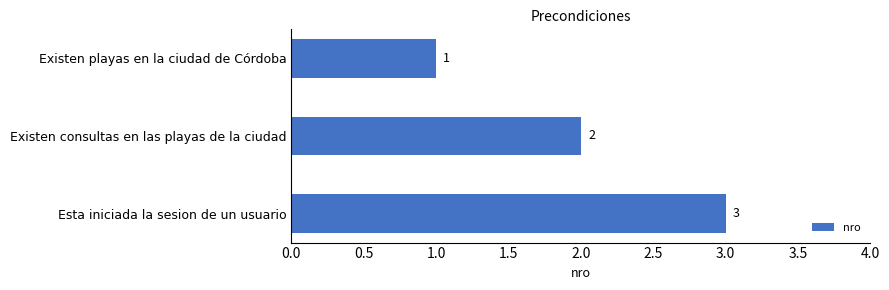

Count the values in the range 1 to 3.

3